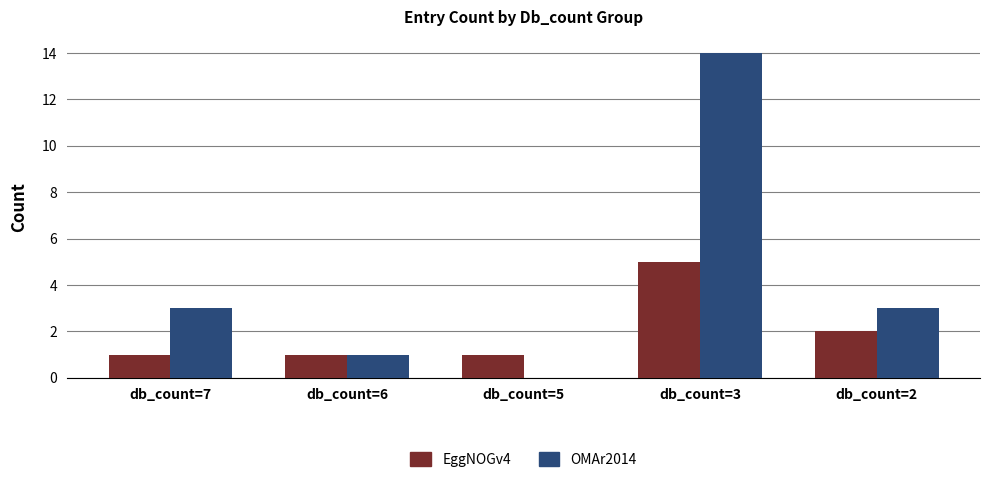

How many series are shown in this chart?

2